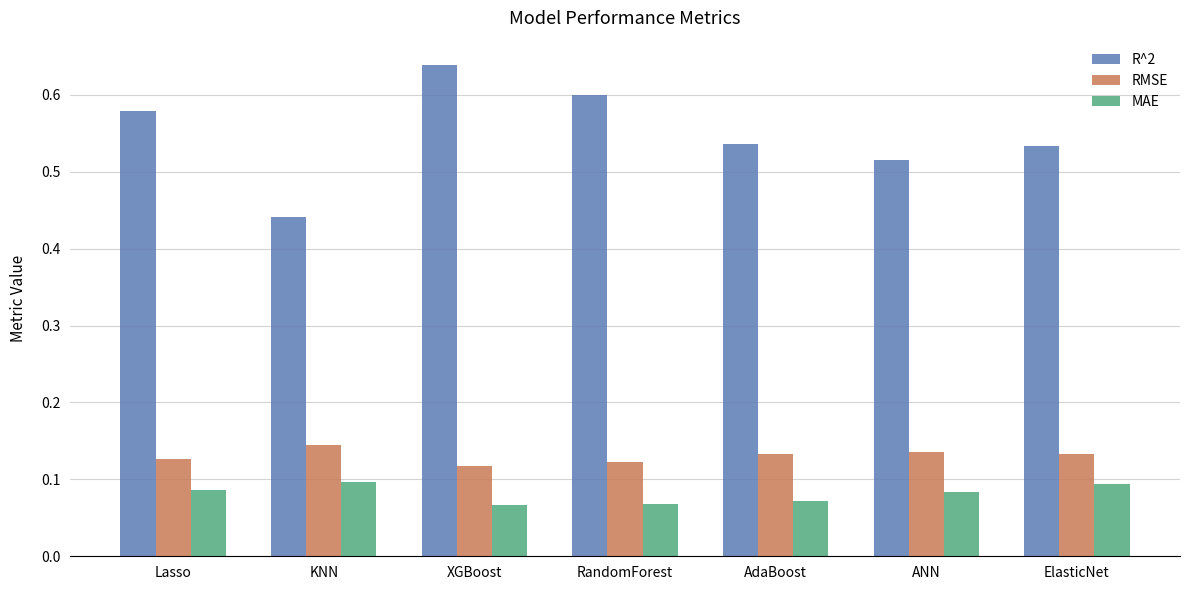

Rank the series at XGBoost from highest to lowest value.

R^2, RMSE, MAE